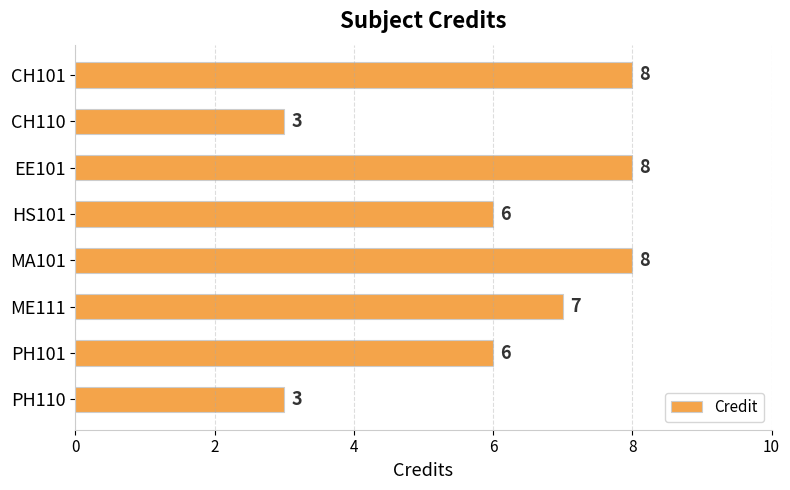

What position from the top is PH101?

7